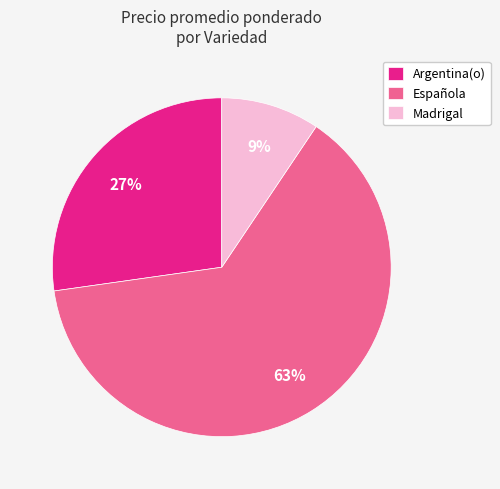

Rank the categories by value from lowest to highest.

Madrigal, Argentina(o), Española